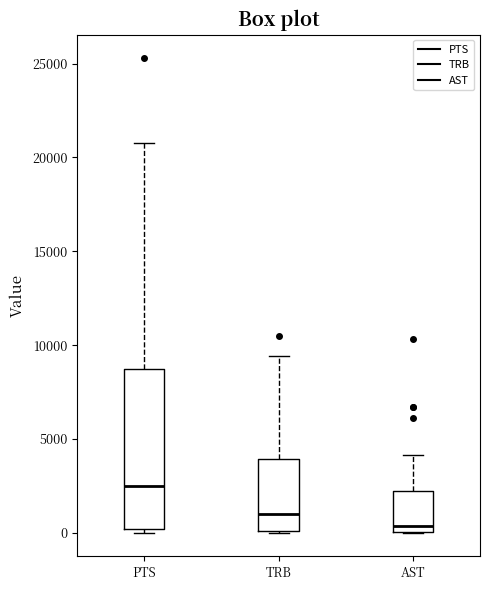

Which box has the lowest median line?

AST